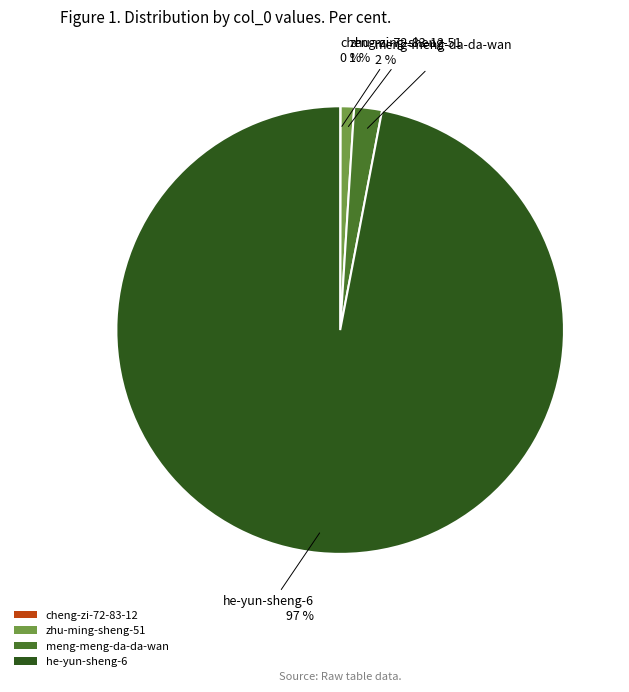

Is there any slice that represents more than half of the pie?

Yes